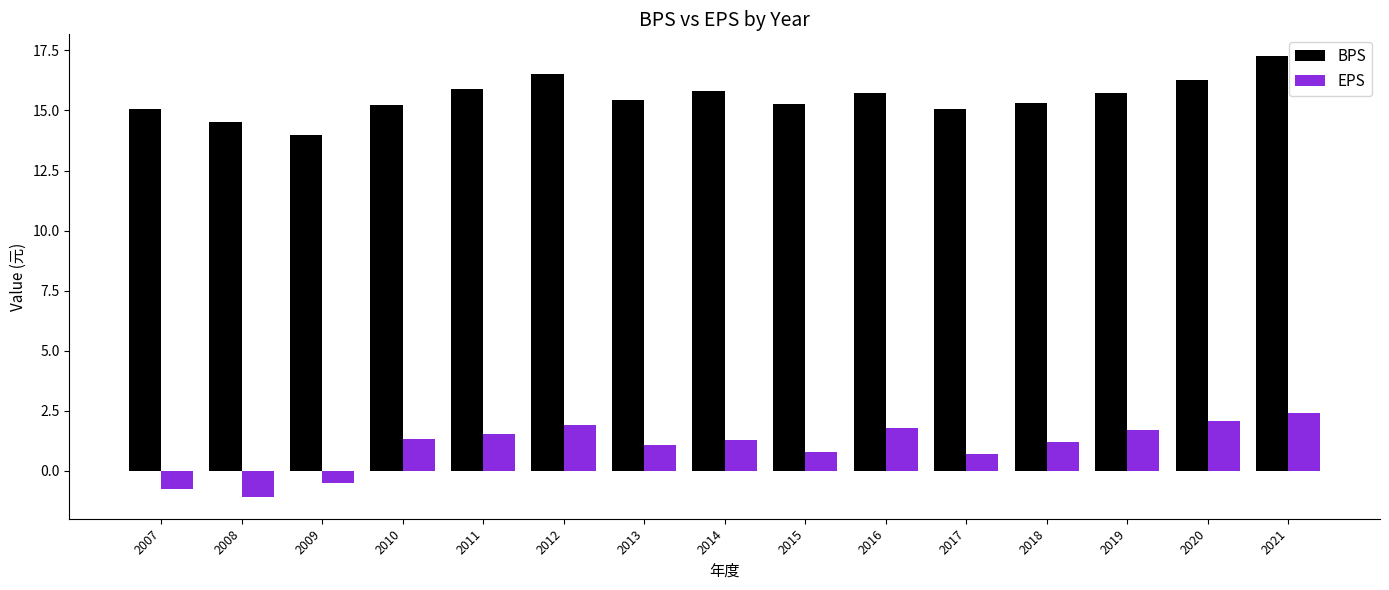

At 2008, list the series in order from smallest to largest.

EPS, BPS